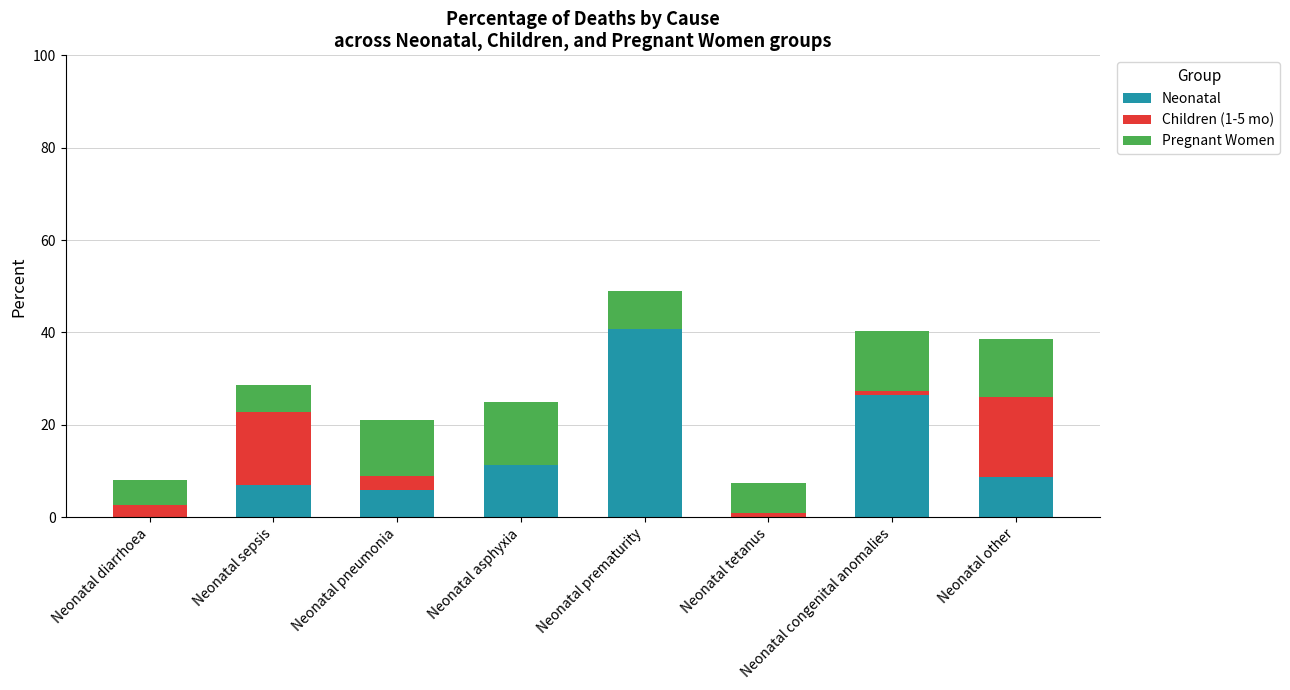

How many data points does each series have?

8